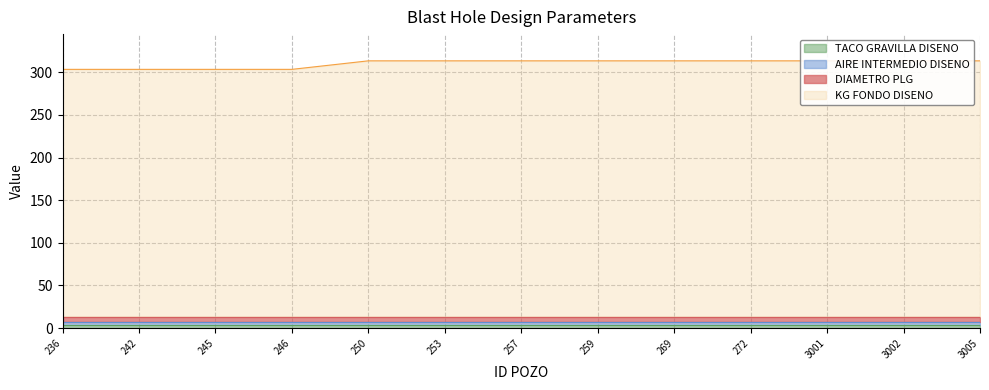

What are all the series names shown in the legend?

KG FONDO DISENO, DIAMETRO PLG, AIRE INTERMEDIO DISENO, TACO GRAVILLA DISENO